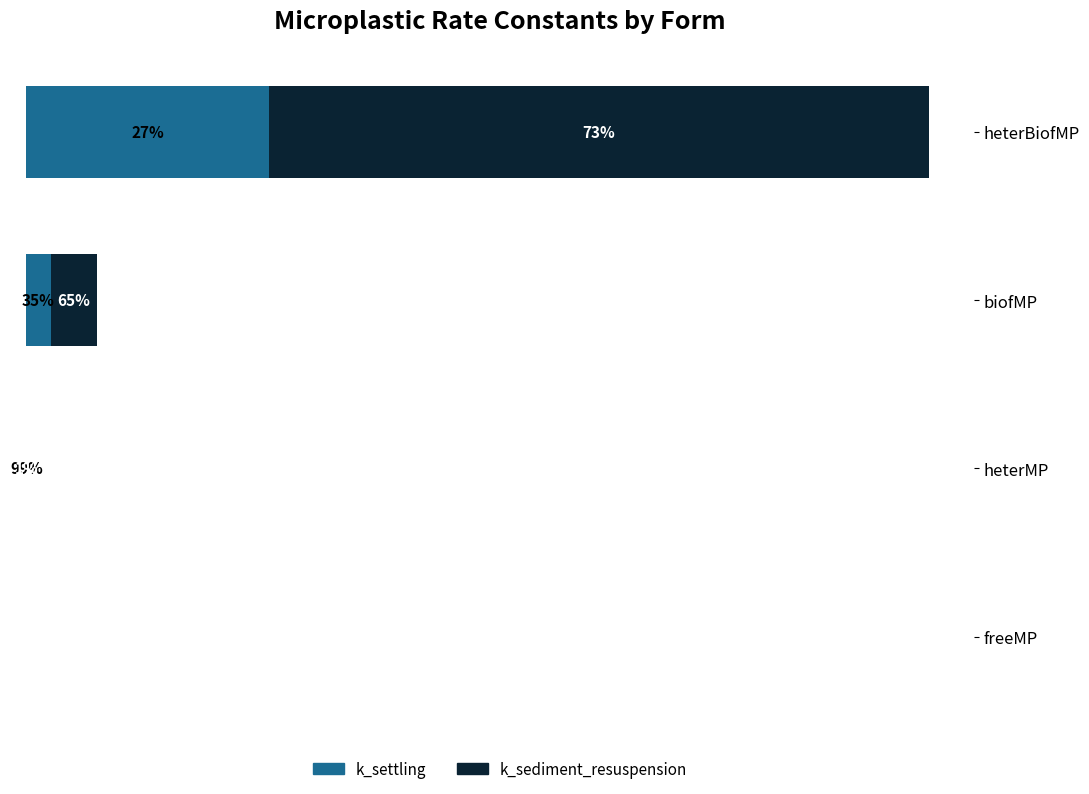

Reading right to left, extract all data points from this chart.

k_settling: 0.2	0.0	0.0	0.0
k_sediment_resuspension: 0.6	0.0	0.0	0.0